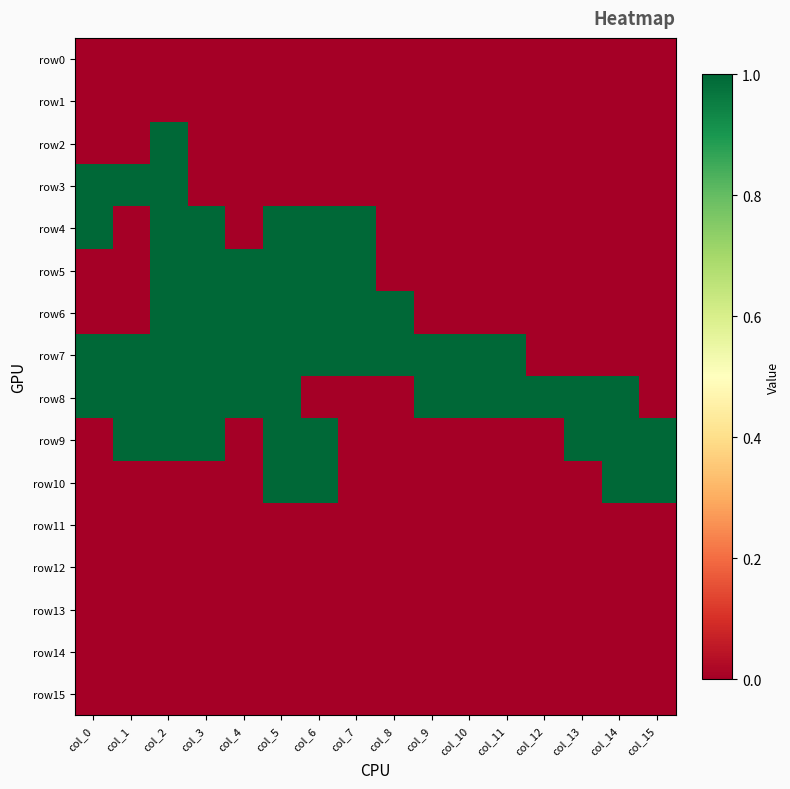

Which series has the largest range (max minus min)?

row2